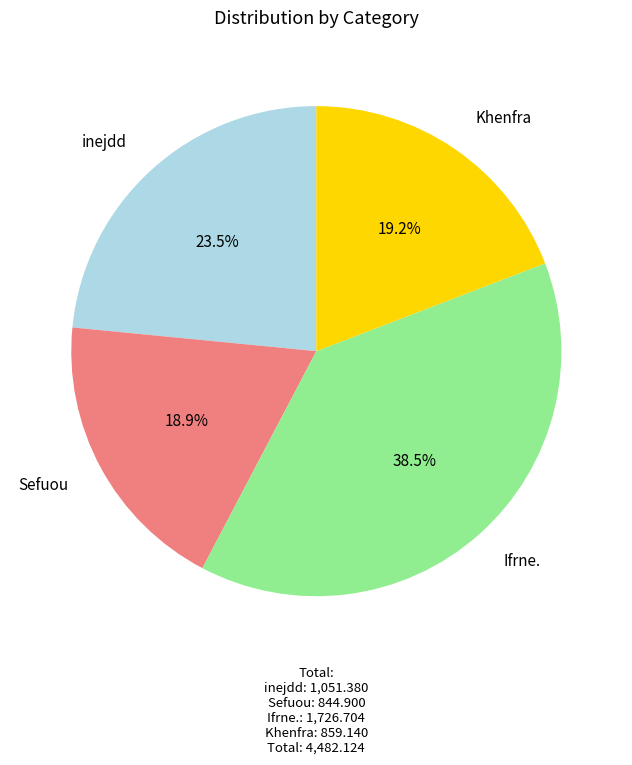

How many segments does this pie chart have?

4